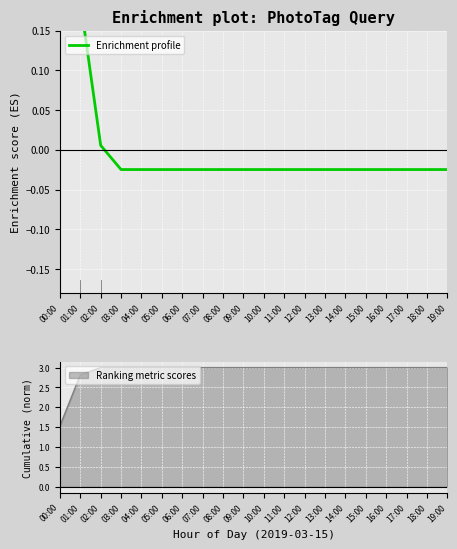

How many lines are shown in the chart?

1